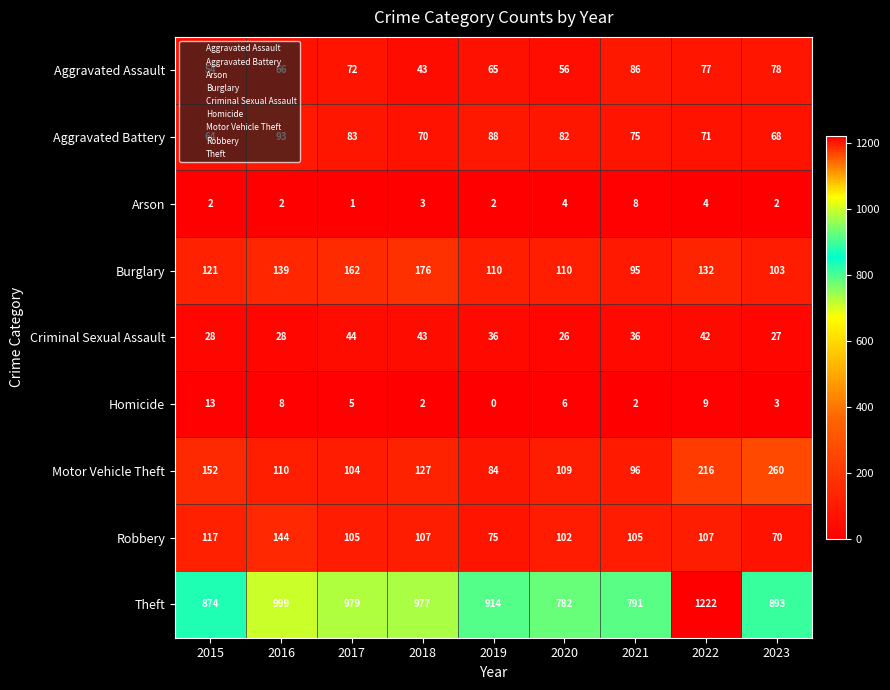

True or false: Aggravated Assault has a value of 30 at 2021.

False